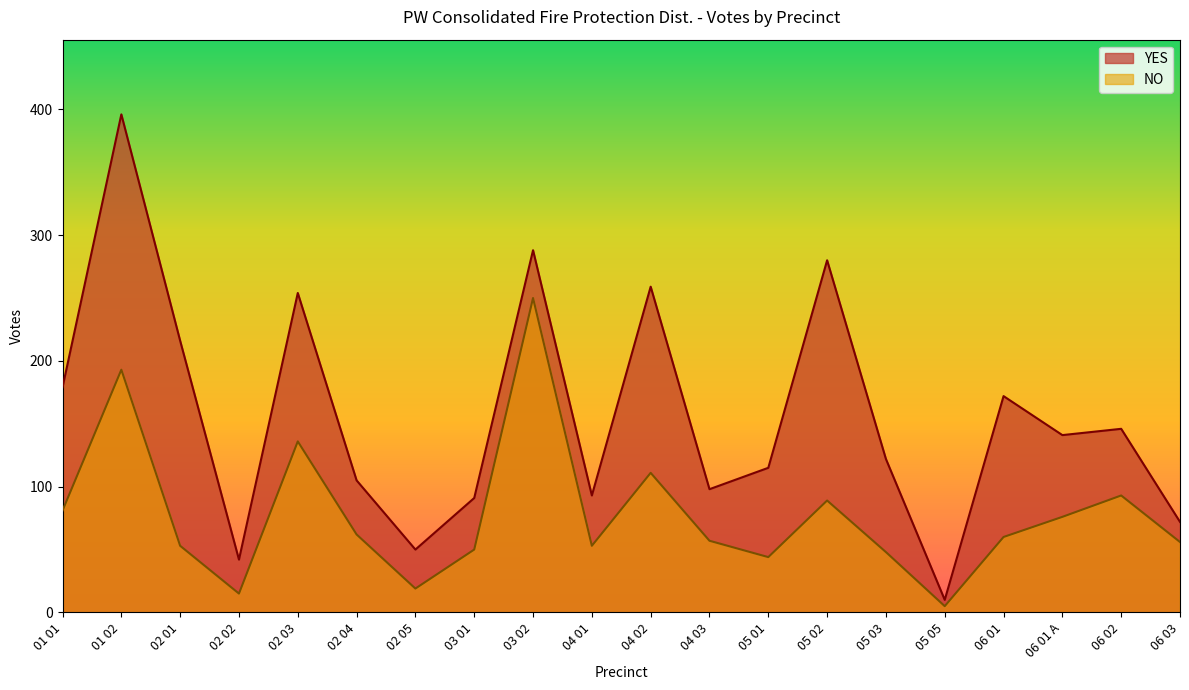

At which label does NO first exceed 60?

01 01